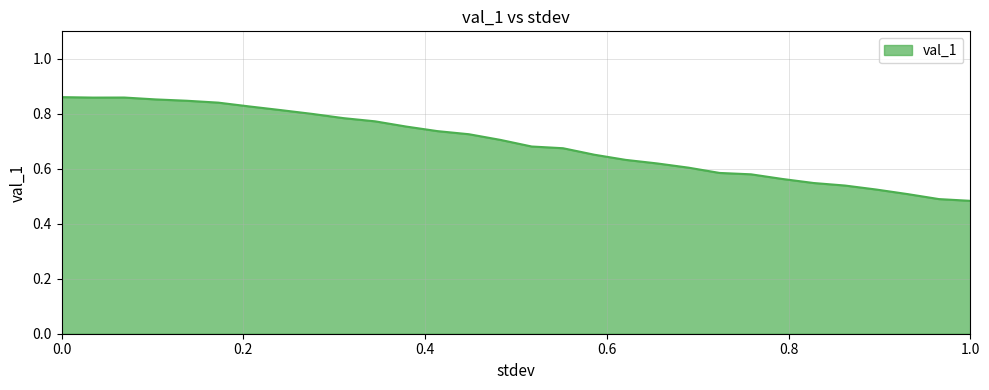

What is the difference between the maximum and minimum values?

0.4